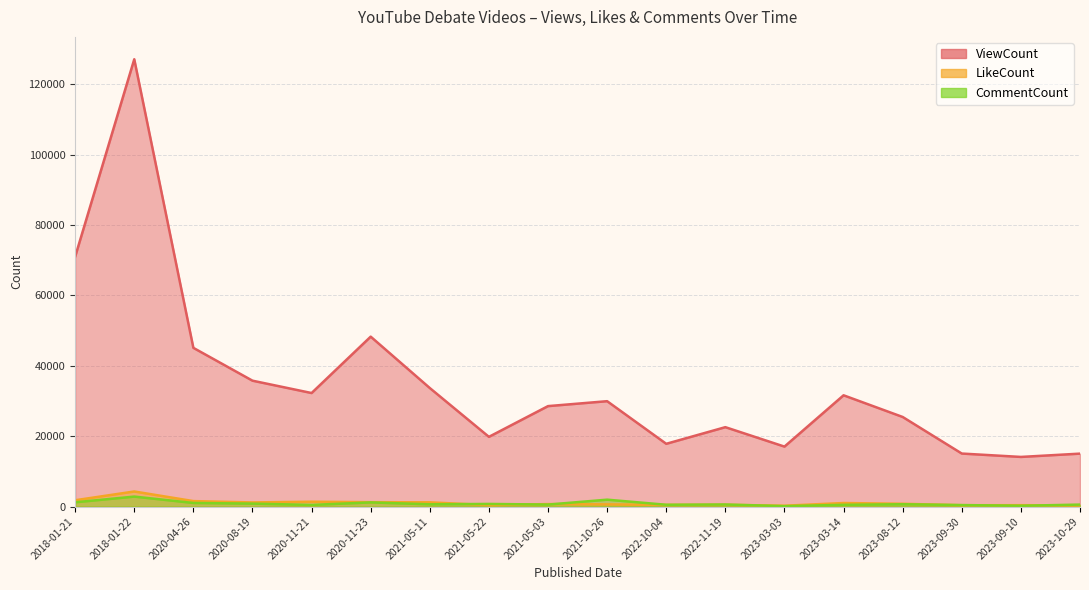

The LikeCount series shows 701 at 2021-05-03. True or false?

True